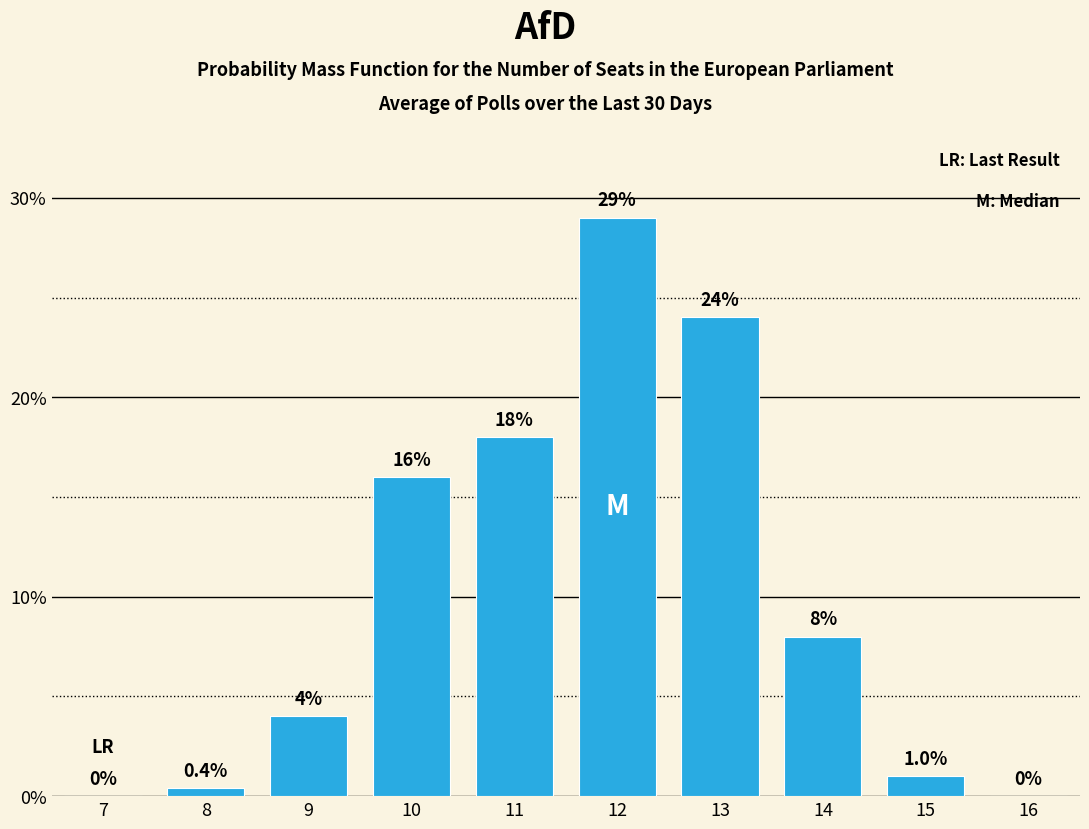

Reading left to right, what are all the values shown in this chart?

7=0.0	8=0.4	9=4.0	10=16.0	11=18.0	12=29.0	13=24.0	14=8.0	15=1.0	16=0.0